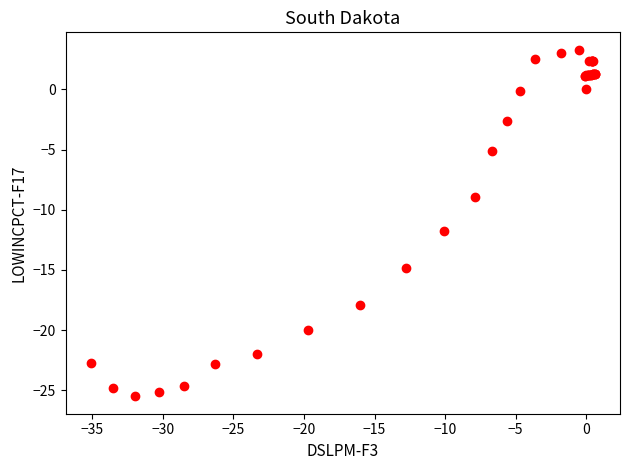

What Y value in the scatter plot is closest to -11?

-11.8